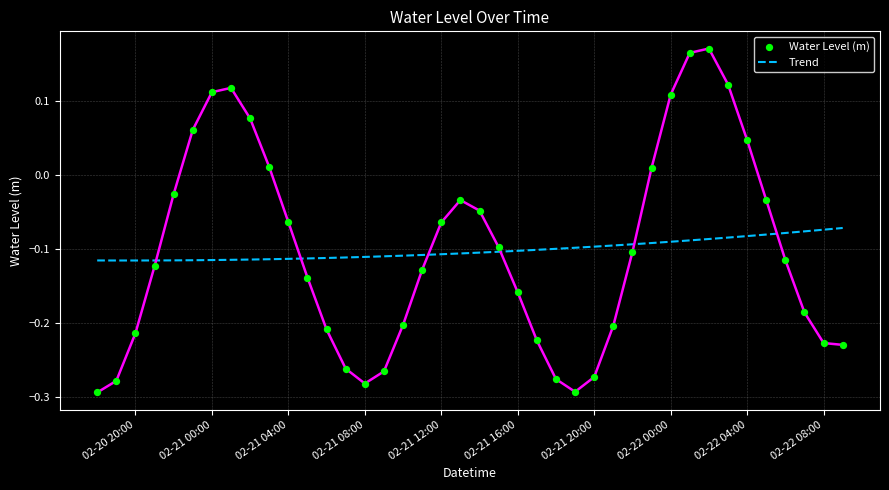

Which series reaches the minimum Y coordinate?

Water Level (m)